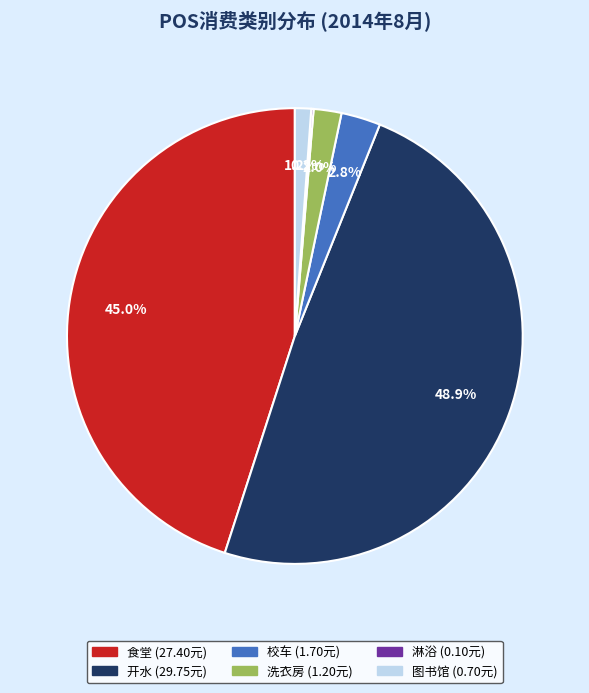

To the nearest percent, what is the average slice percentage?

17%